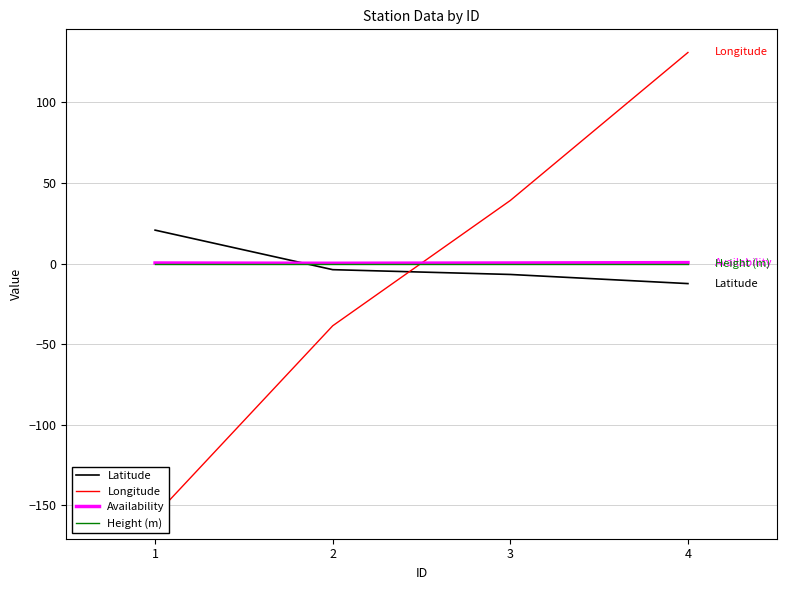

Reading right to left, what are all the values shown in this chart?

Latitude: -12.4	-6.8	-3.8	20.7
Longitude: 130.9	39.1	-38.6	-156.3
Availability: 0.6	0.3	0.2	0.3
Height (m): 0.0	0.0	0.0	0.0